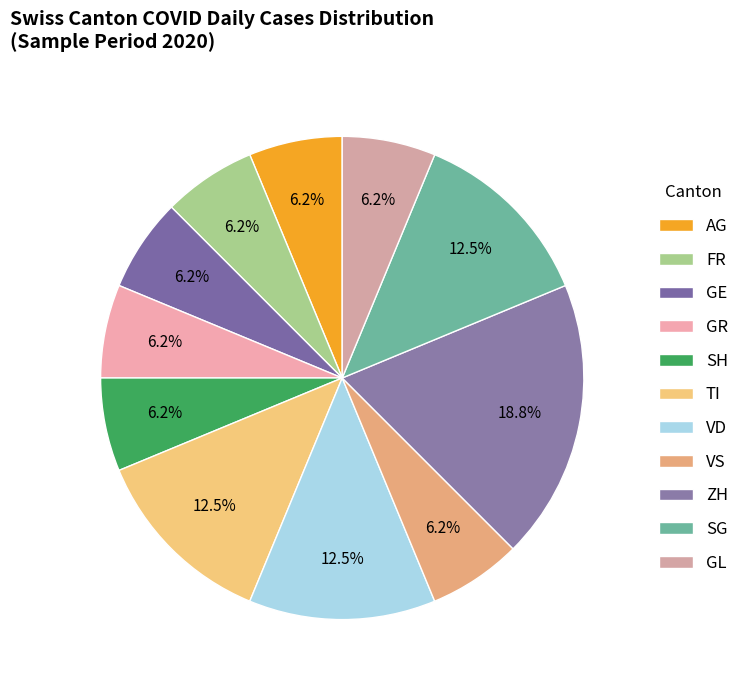

Is it true that FR is 6% of the pie?

True